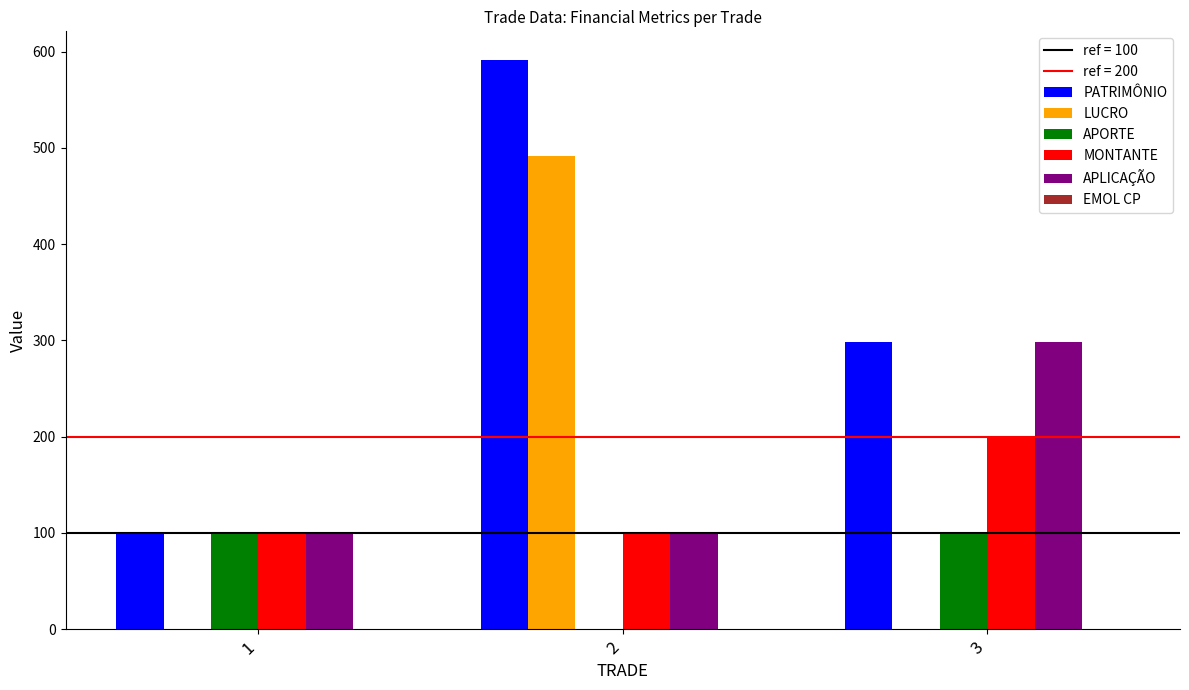

How many groups of bars are there?

3